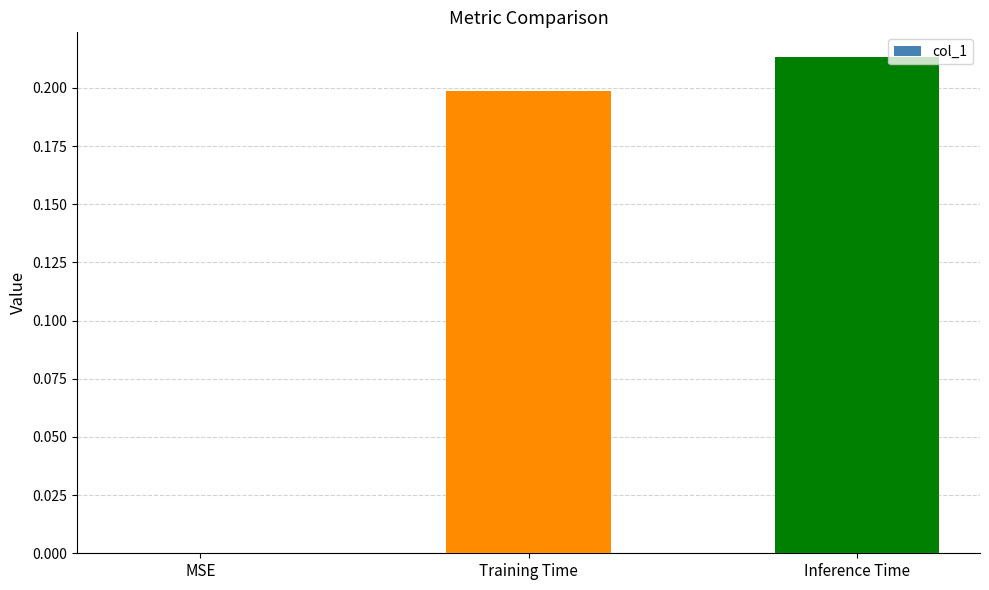

What is the change in value from MSE to Training Time?

+0.2